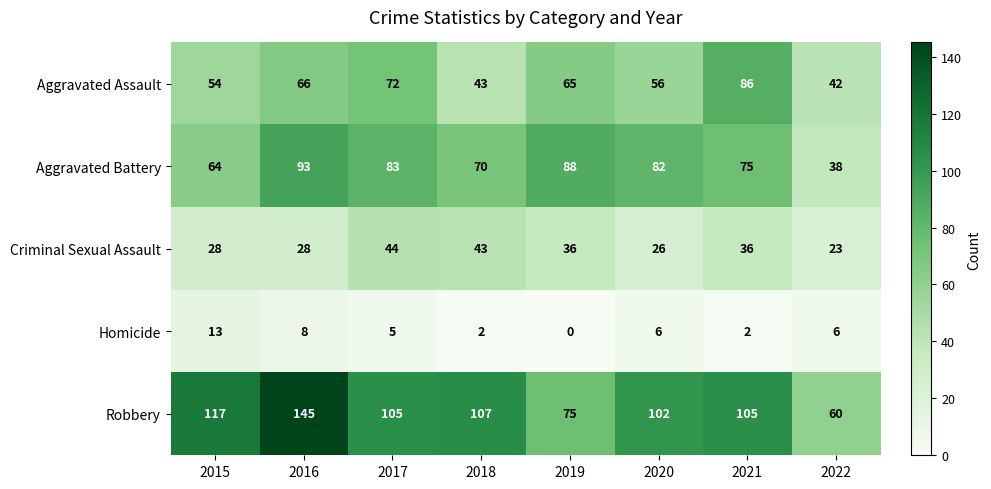

At which category is the sum across all series the highest?

2016